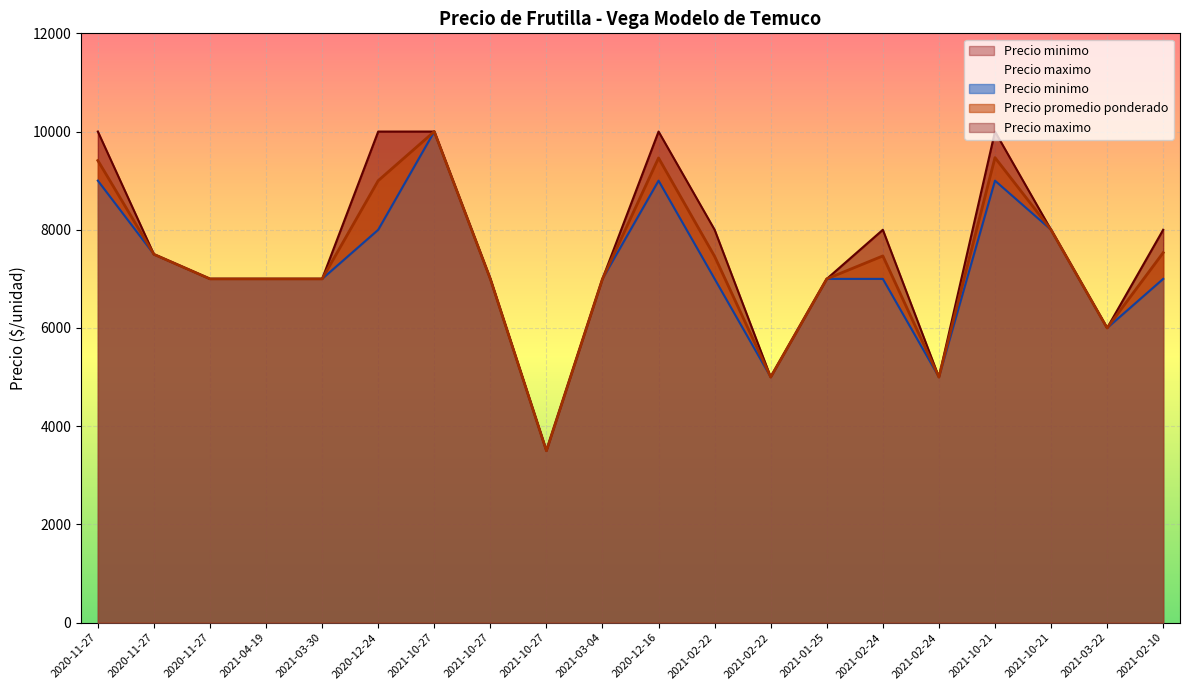

What are all the series names shown in the legend?

Precio promedio ponderado, Precio minimo, Precio maximo